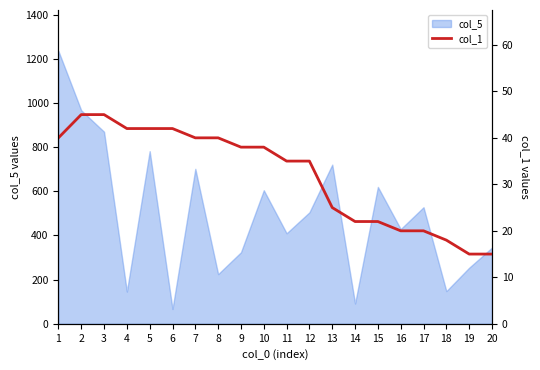

Between 1 and 11, which is larger?

1